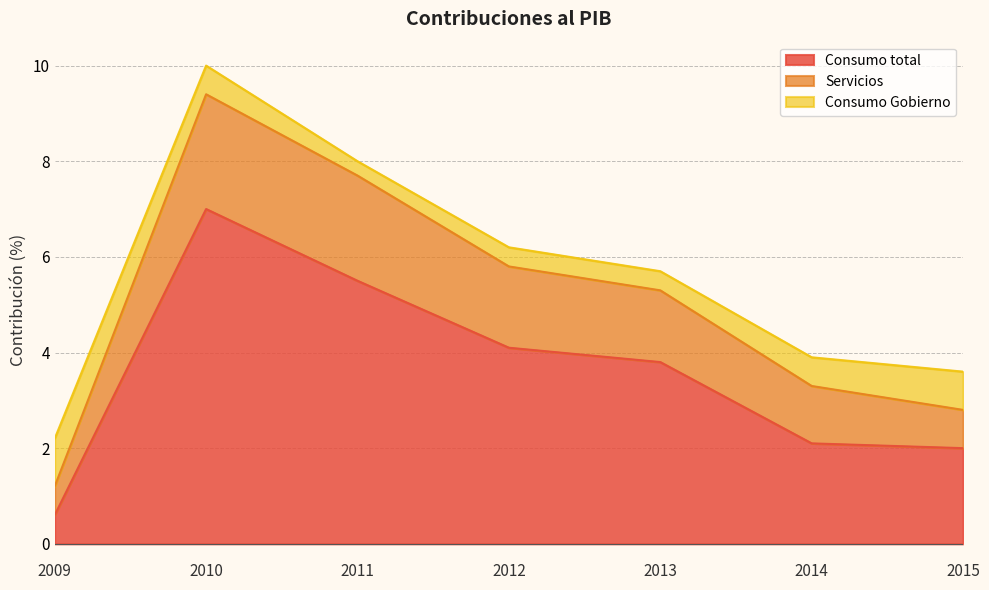

True or false: Consumo total and Servicios intersect in this chart.

False